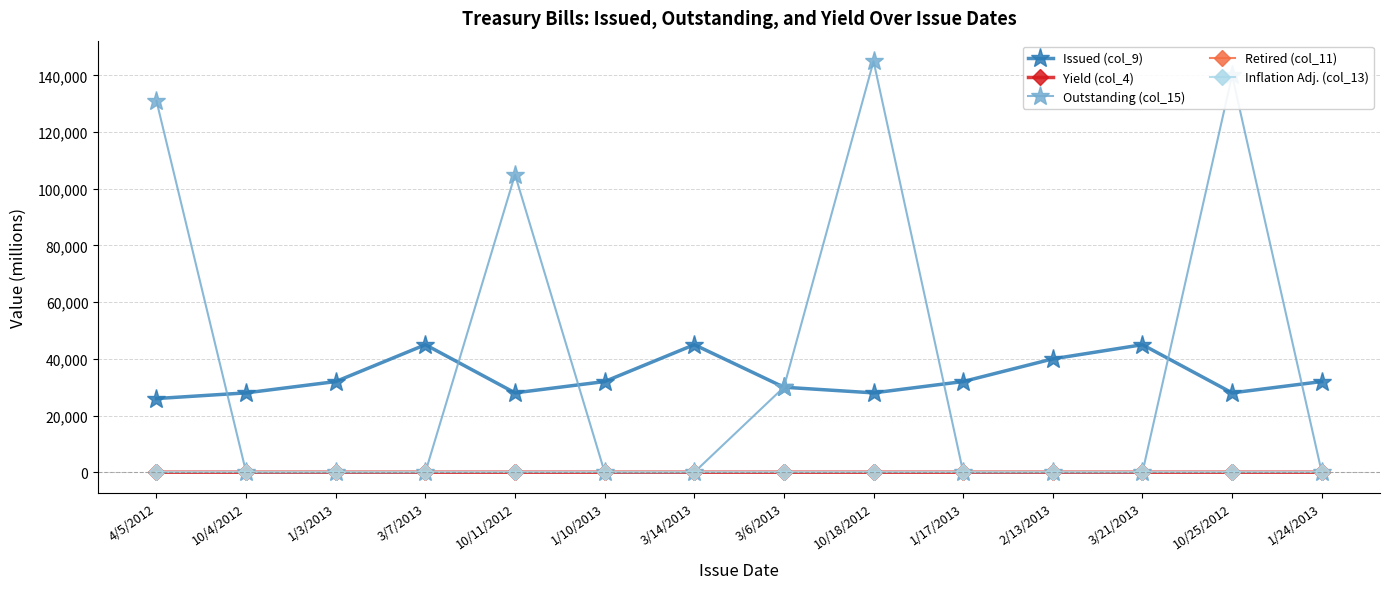

True or false: Retired (col_11) has a value of 0.0 at 3/6/2013.

True